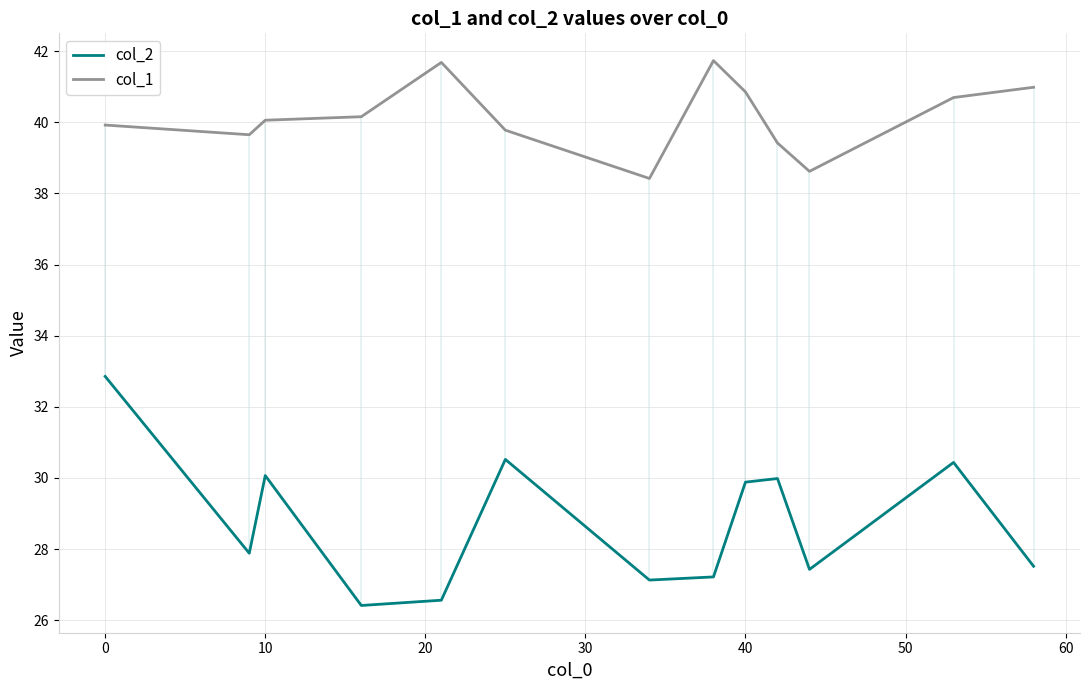

True or false: col_1 has more than 0 points higher than both neighbors.

True